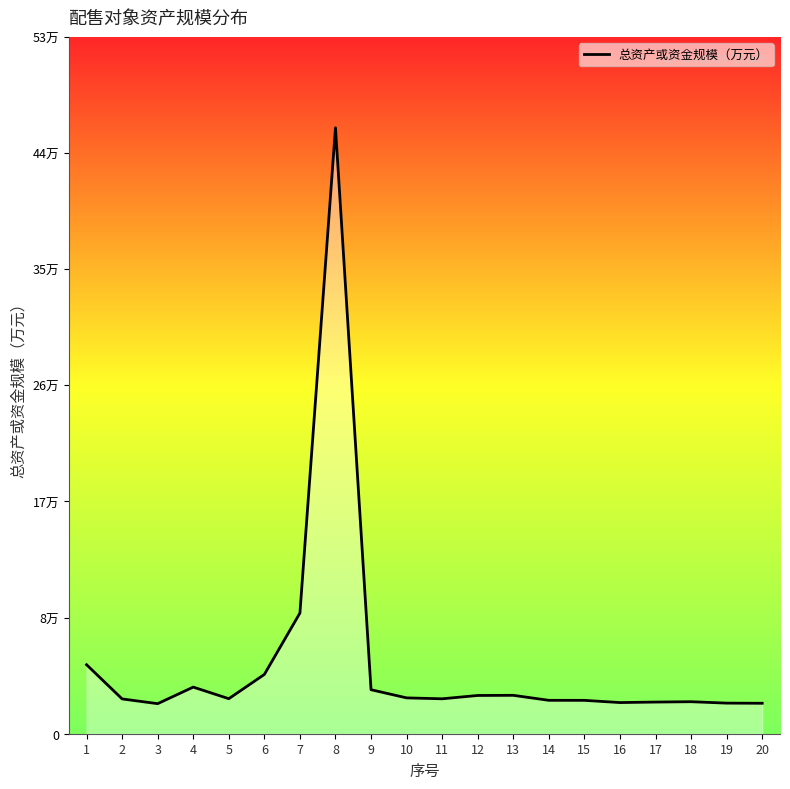

Count the number of values greater than 27053.

9